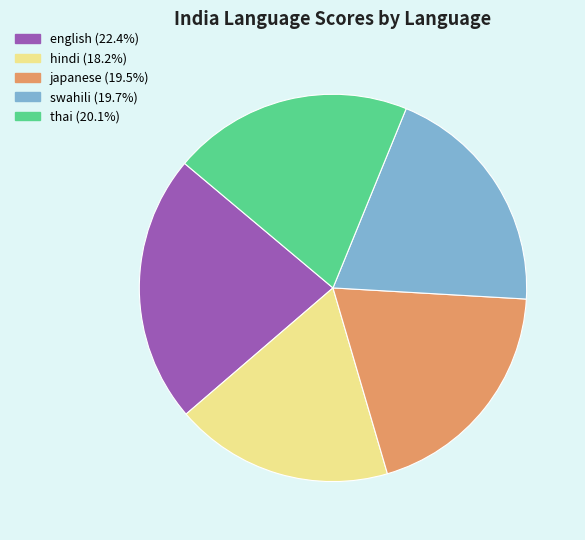

Between english and swahili, which is larger?

english